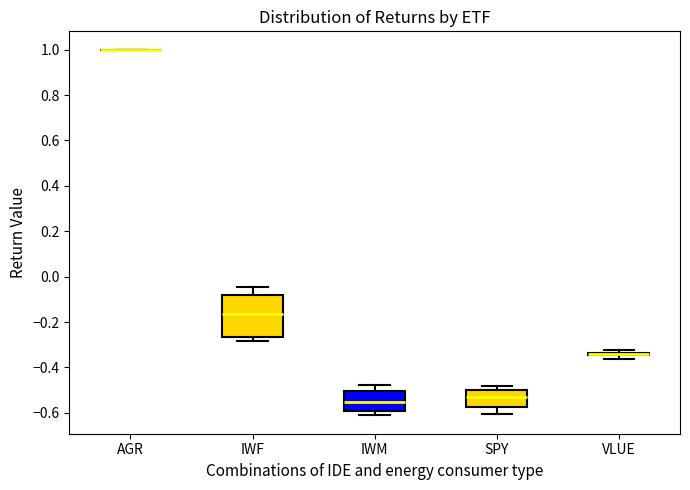

Reading left to right, transcribe this box plot: for each box, give where its median line is, the range the box spans, and where its two whiskers end, as read against the y-axis. The values are not printed on the chart, so give them approximately, as read against the axis.

AGR: box collapsed to a line at 1.00, whiskers 1.00 to 1.00
IWF: median -0.16, box -0.26 to -0.08, whiskers -0.28 to -0.04
IWM: median -0.56, box -0.60 to -0.50, whiskers -0.62 to -0.48
SPY: median -0.52, box -0.58 to -0.50, whiskers -0.60 to -0.48
VLUE: box collapsed to a line at -0.34, whiskers -0.36 to -0.32